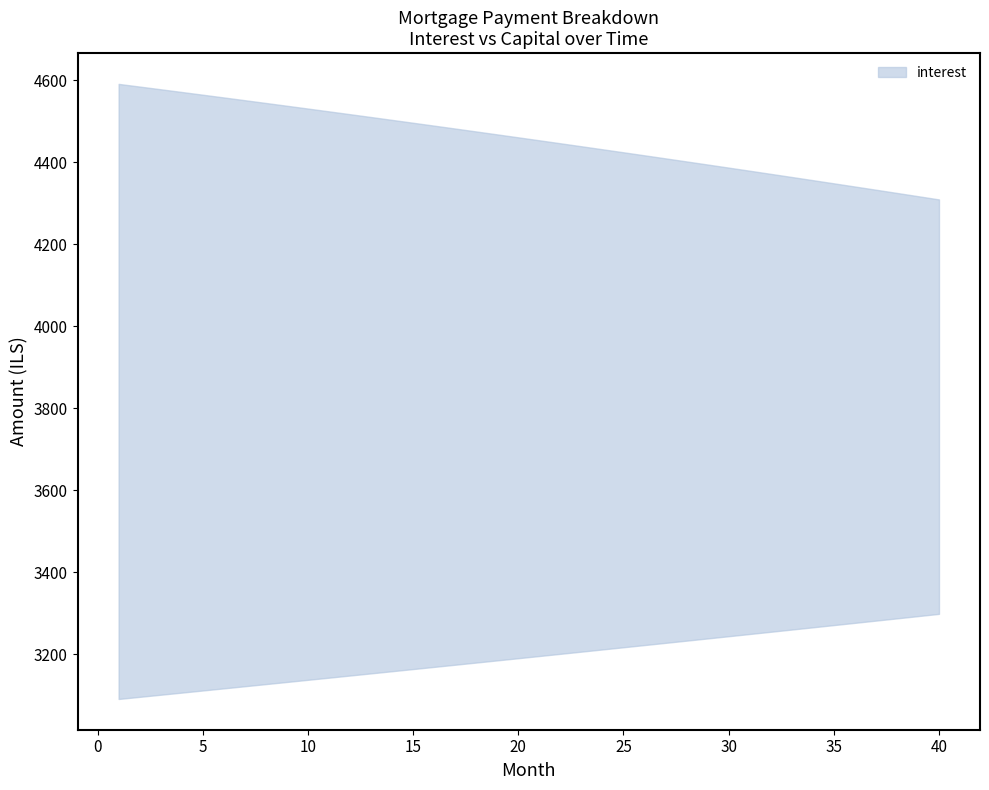

True or false: capital and interest intersect in this chart.

False